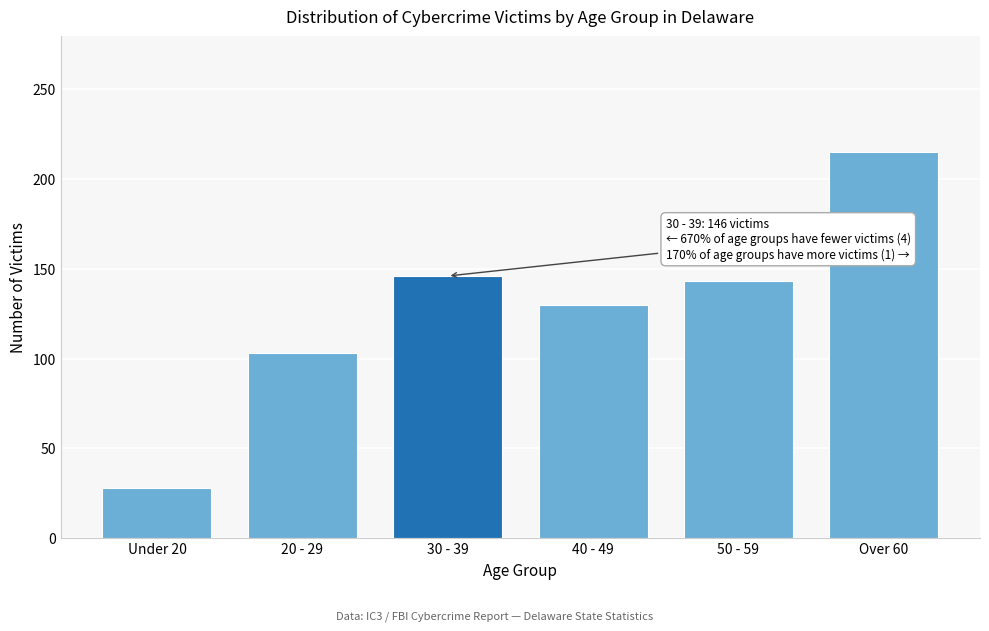

Reading left to right, extract all data points from this chart.

28	103	146	130	143	215